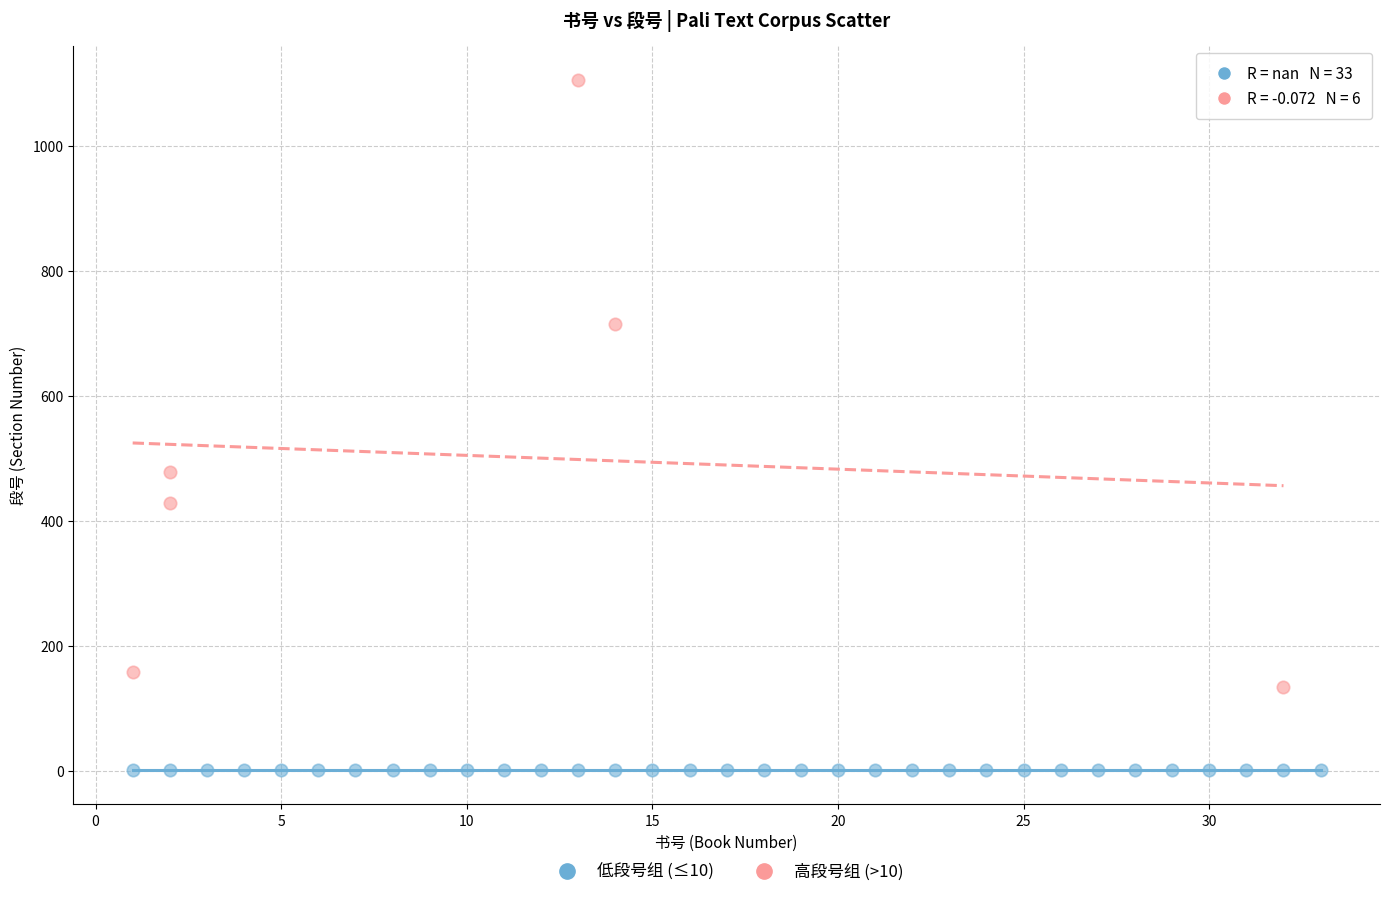

Which series reaches the maximum Y coordinate?

高段号组 (>10)